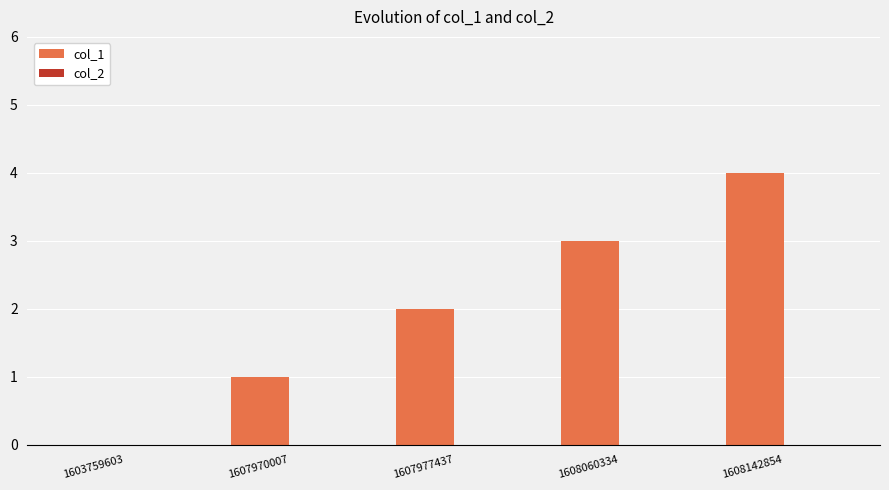

Approximately how many times larger is the value at 1607977437 compared to 1608060334?

0.7